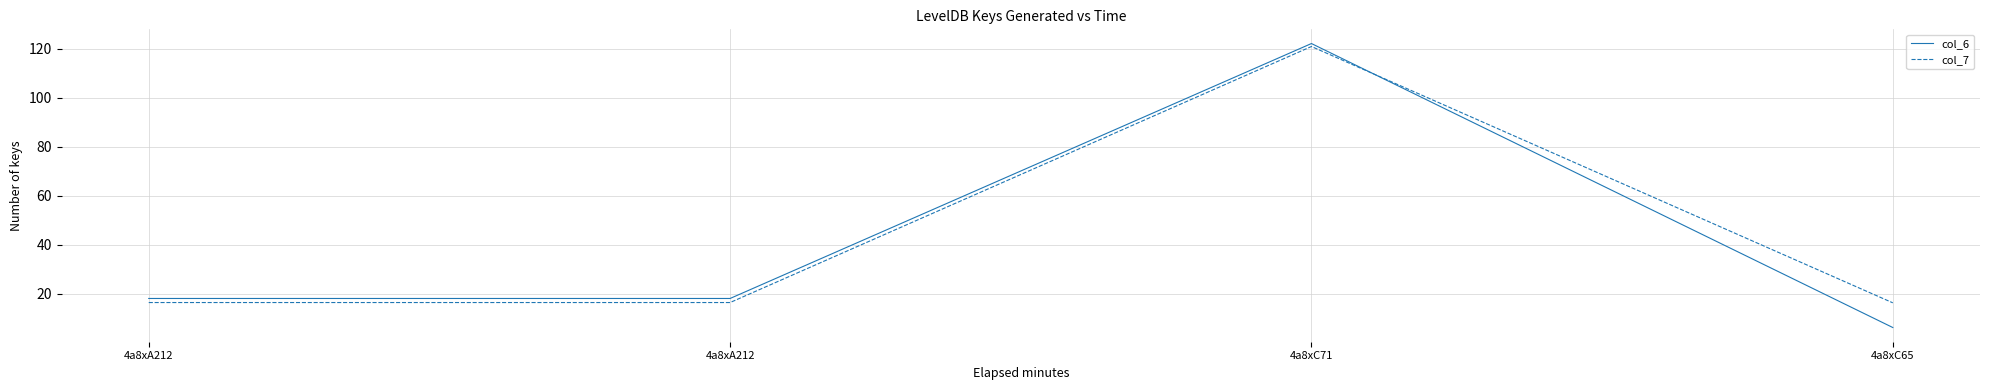

How many categories are shown in the chart?

4